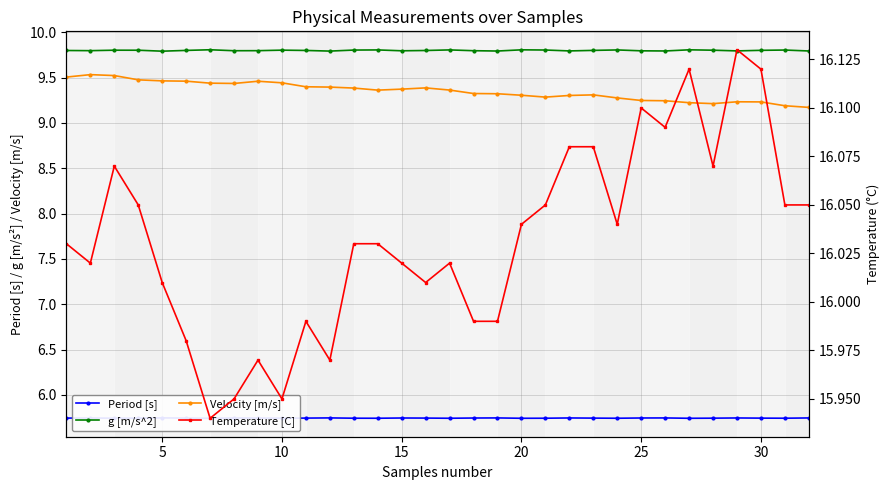

Reading right to left, list all the values displayed in this chart.

Period [s]: 5.7	5.7	5.7	5.7	5.7	5.7	5.7	5.7	5.7	5.7	5.7	5.7	5.7	5.7	5.7	5.7	5.7	5.7	5.7	5.7	5.7	5.7	5.7	5.7	5.7	5.7	5.7	5.7	5.7	5.7	5.7	5.7
g [m/s^2]: 9.8	9.8	9.8	9.8	9.8	9.8	9.8	9.8	9.8	9.8	9.8	9.8	9.8	9.8	9.8	9.8	9.8	9.8	9.8	9.8	9.8	9.8	9.8	9.8	9.8	9.8	9.8	9.8	9.8	9.8	9.8	9.8
Velocity [m/s]: 9.2	9.2	9.2	9.2	9.2	9.2	9.2	9.2	9.3	9.3	9.3	9.3	9.3	9.3	9.3	9.4	9.4	9.4	9.4	9.4	9.4	9.4	9.4	9.5	9.4	9.4	9.5	9.5	9.5	9.5	9.5	9.5
Temperature [C]: 16.1	16.1	16.1	16.1	16.1	16.1	16.1	16.1	16.0	16.1	16.1	16.1	16.0	16.0	16.0	16.0	16.0	16.0	16.0	16.0	16.0	16.0	15.9	16.0	15.9	15.9	16.0	16.0	16.1	16.1	16.0	16.0